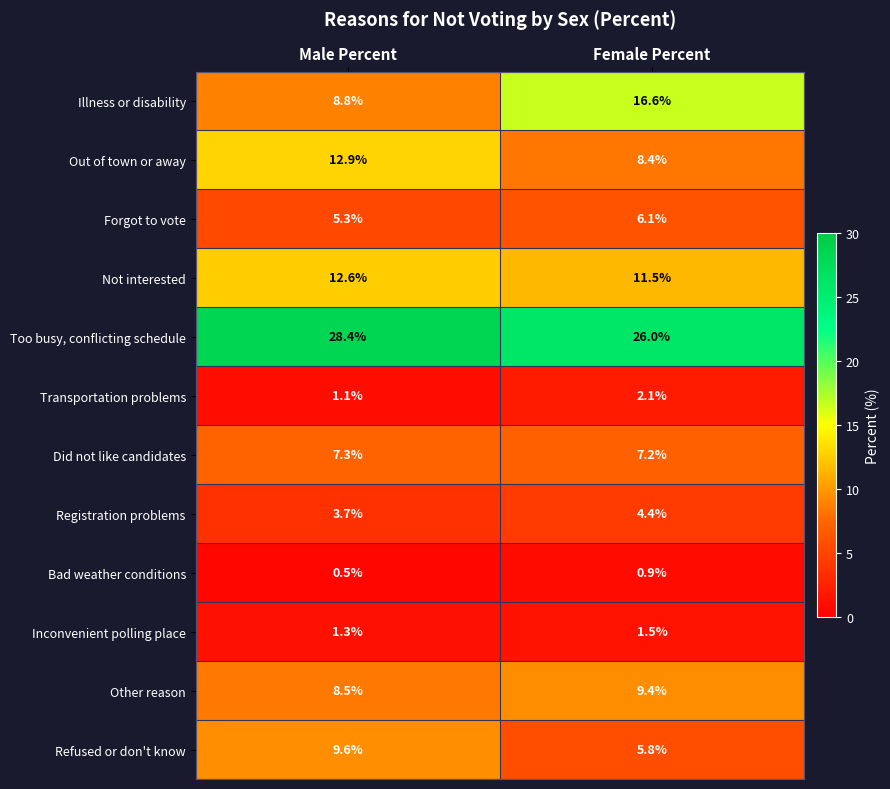

The Did not like candidates series shows 7.2 at Female Percent. True or false?

True